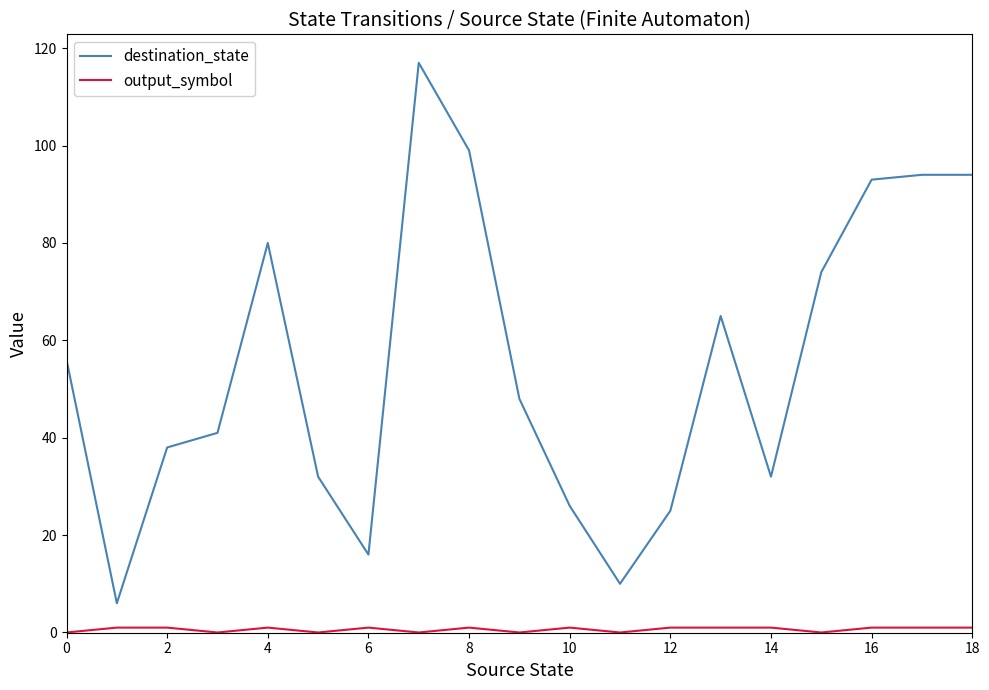

What is the greatest value displayed?

117